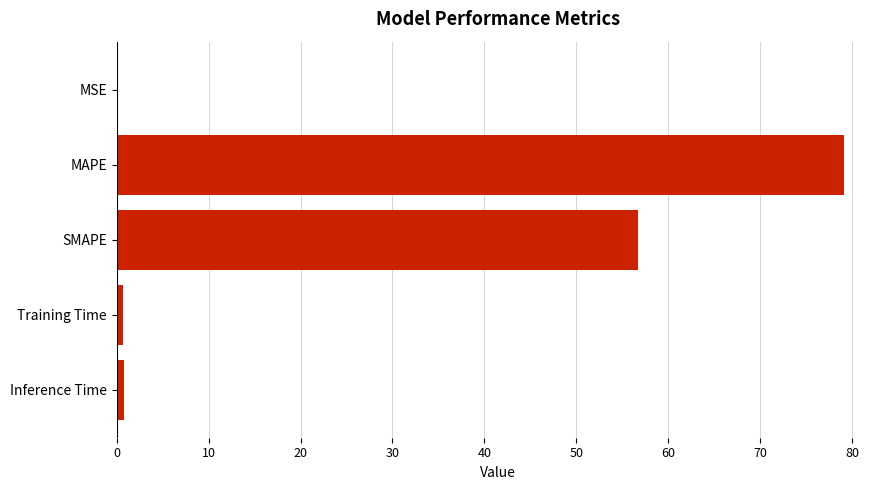

Between SMAPE and Training Time, which is larger?

SMAPE